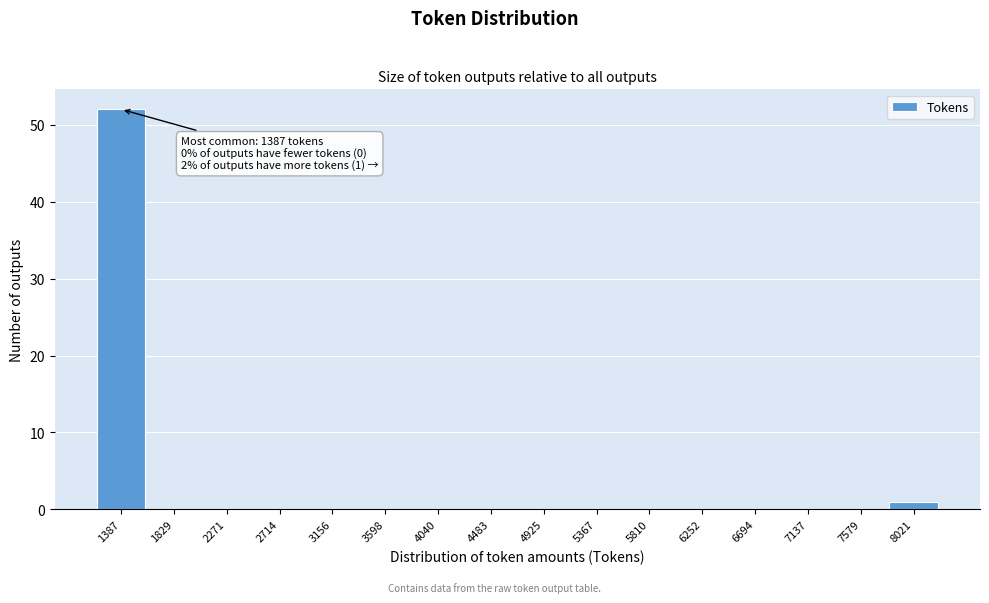

Reading right to left, list all the values displayed in this chart.

8021=1	7579=0	7137=0	6694=0	6252=0	5810=0	5367=0	4925=0	4483=0	4040=0	3598=0	3156=0	2714=0	2271=0	1829=0	1387=52